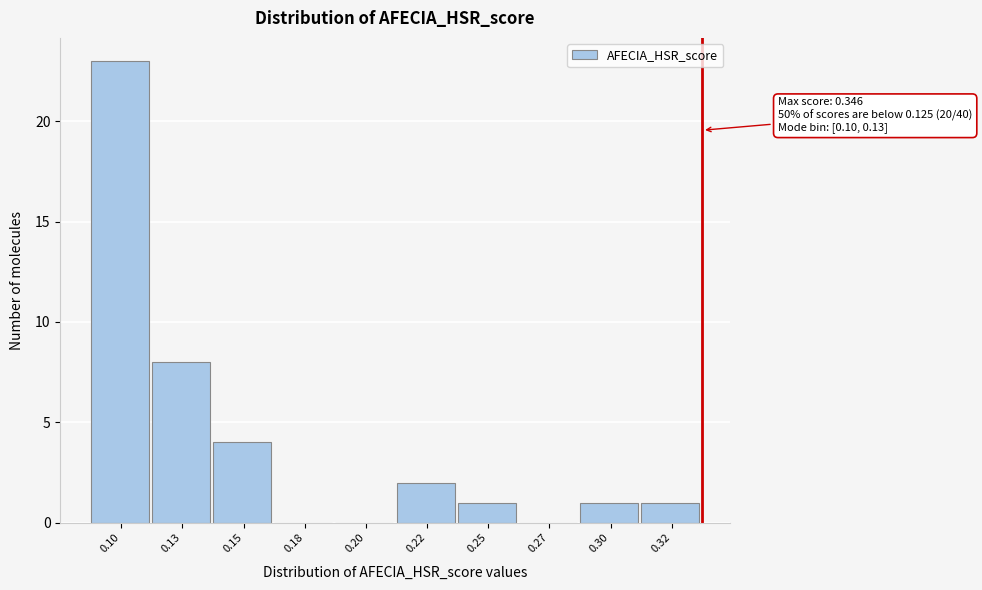

Reading left to right, list all the values displayed in this chart.

0.10=23	0.13=8	0.15=4	0.18=0	0.20=0	0.22=2	0.25=1	0.27=0	0.30=1	0.32=1